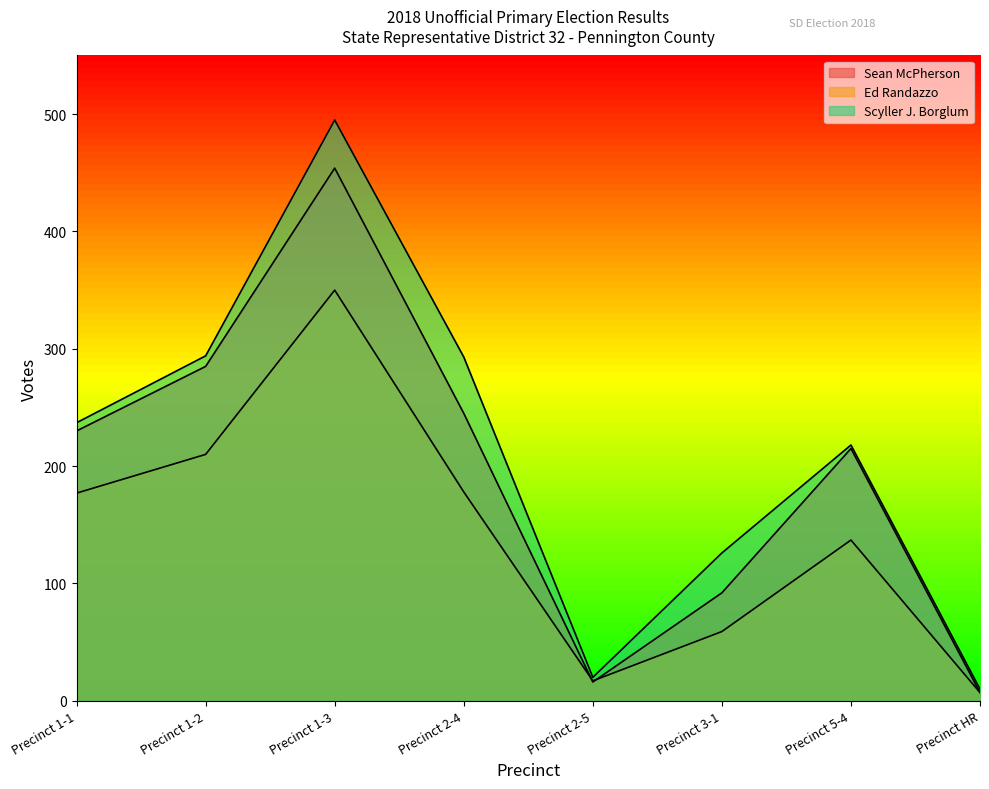

At how many categories does at least one series exceed 223?

4